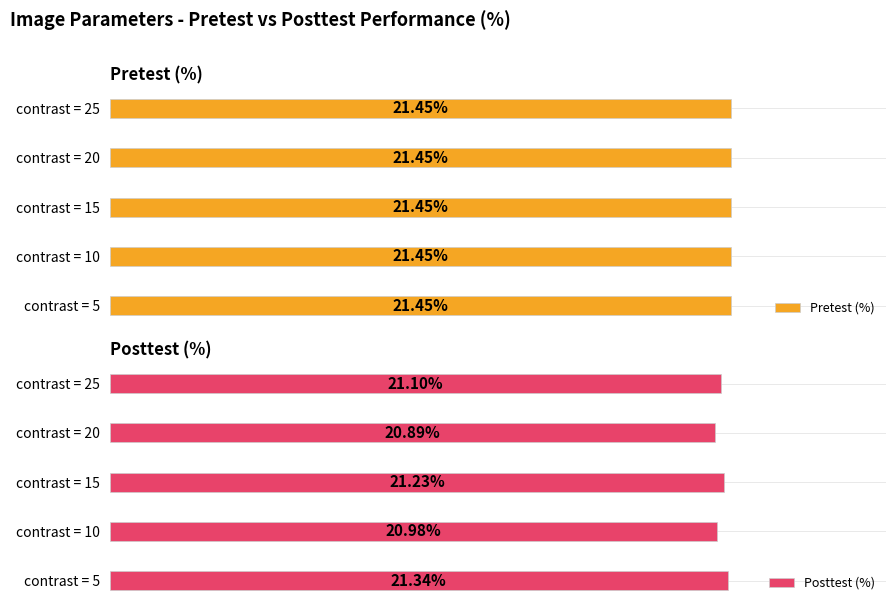

What is the value of the Posttest (%) bar at the 1st from the left?

21.3